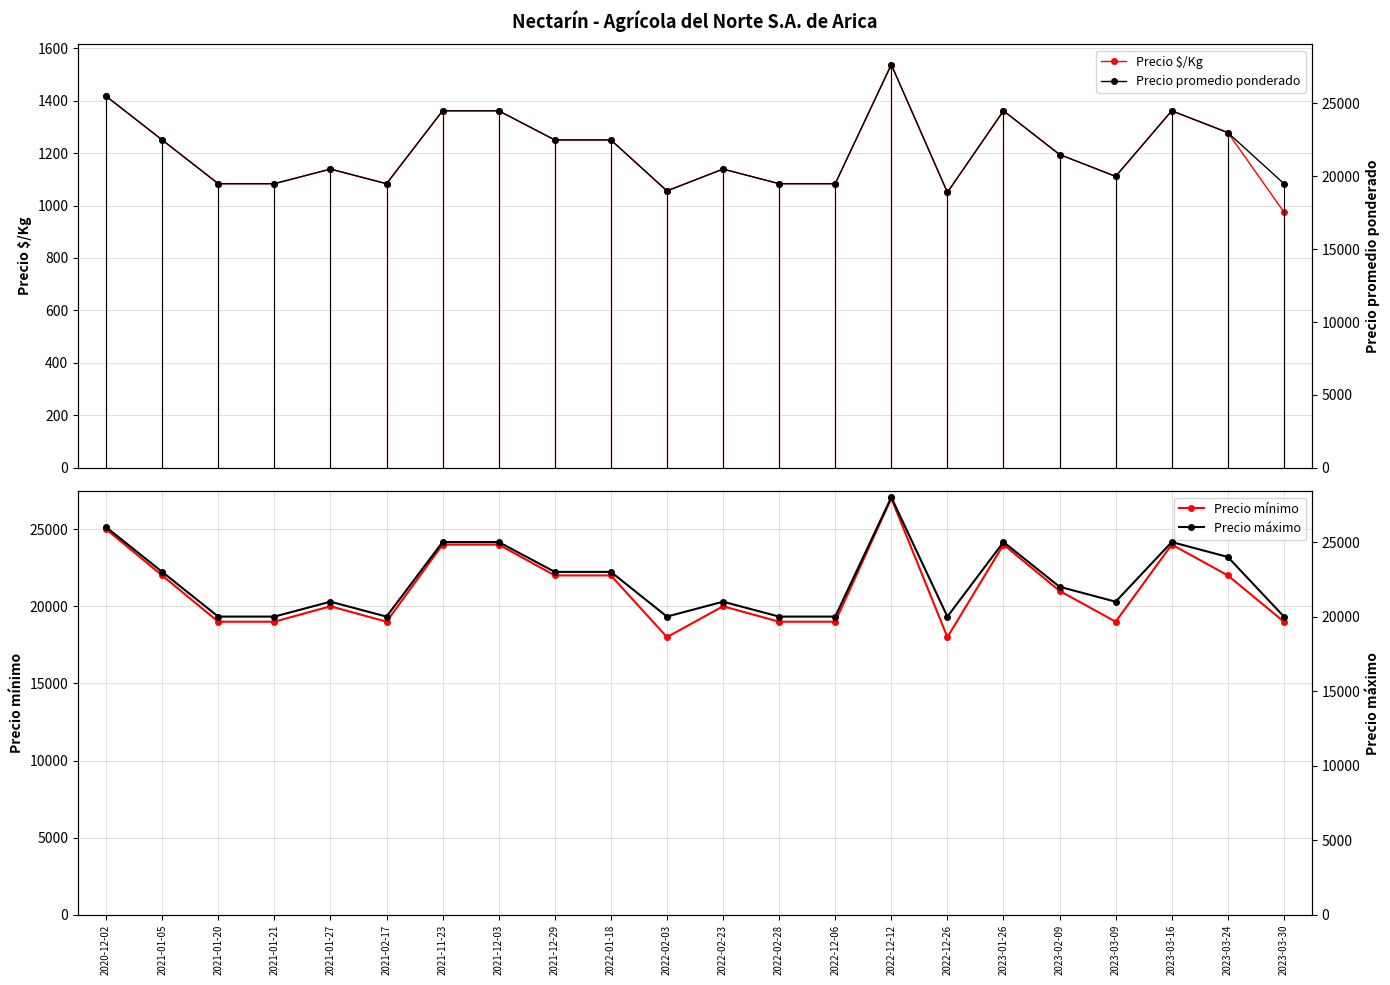

What is the label of the 5th point from the left?

2021-01-27